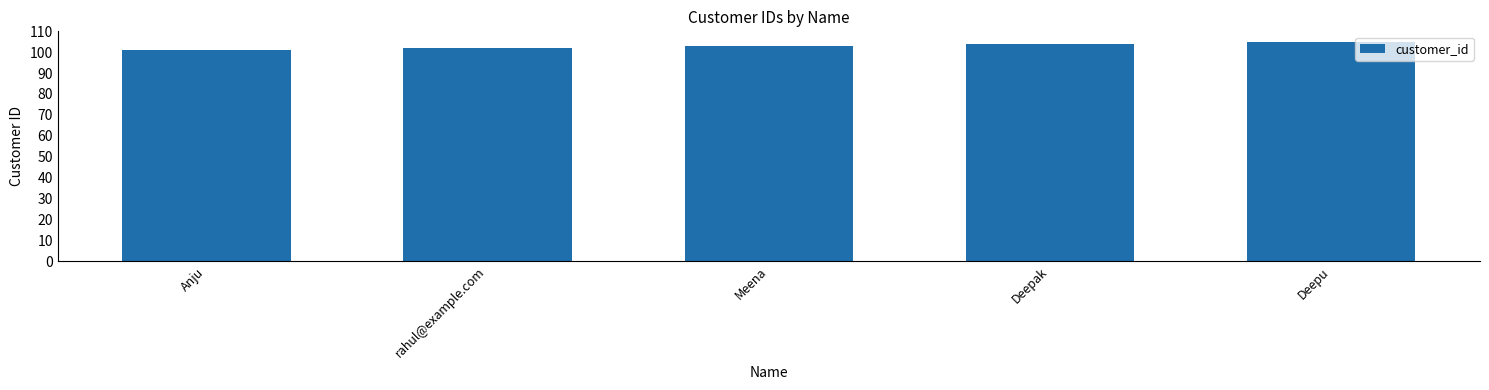

Reading left to right, list all the values displayed in this chart.

101	102	103	104	105